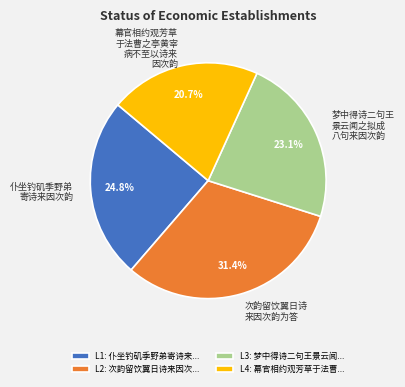

Which slice is the largest?

L2: 次韵留饮翼日诗来因次...